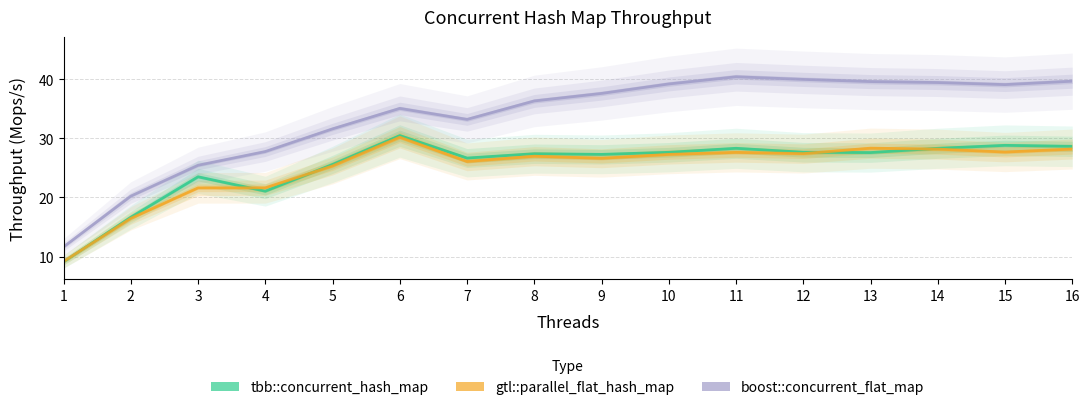

Read the boost::concurrent_flat_map value at 9.

37.6